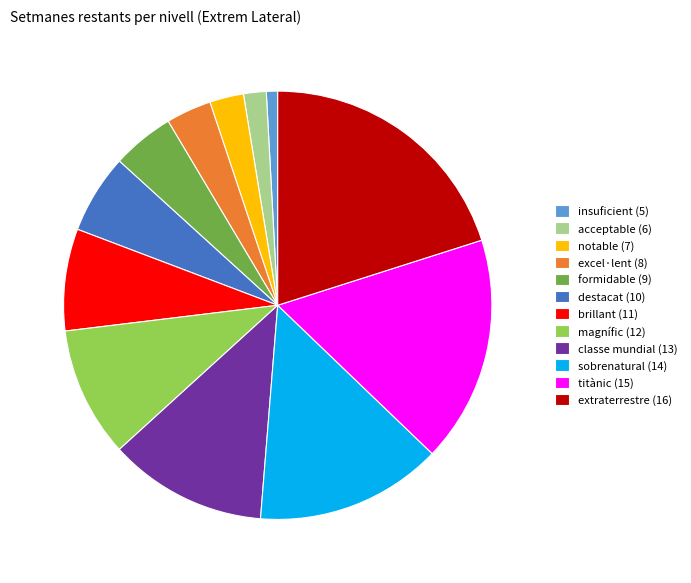

Which category has the biggest portion of the pie?

extraterrestre (16)